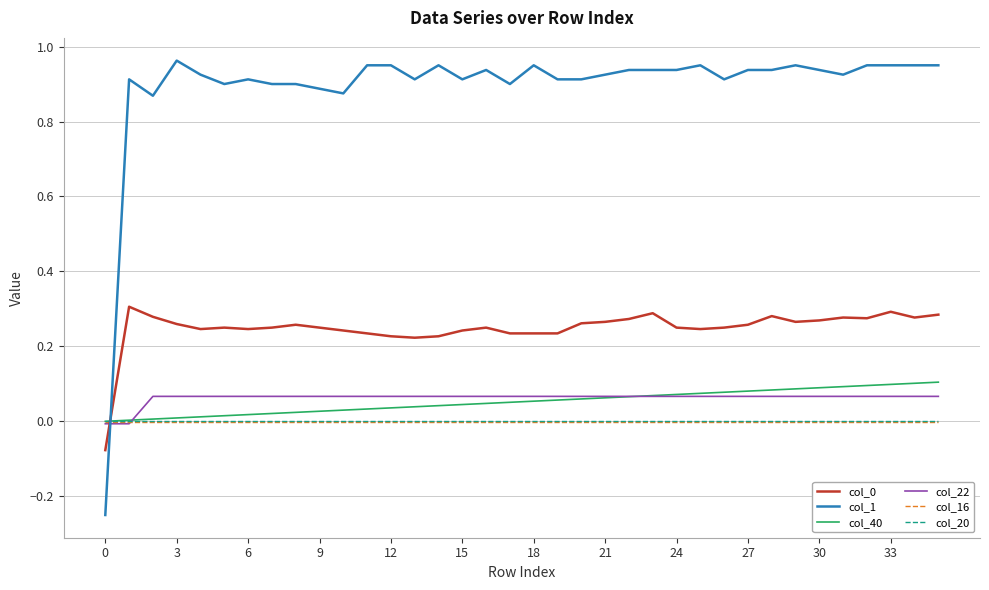

Which series has the largest total across all categories?

col_1